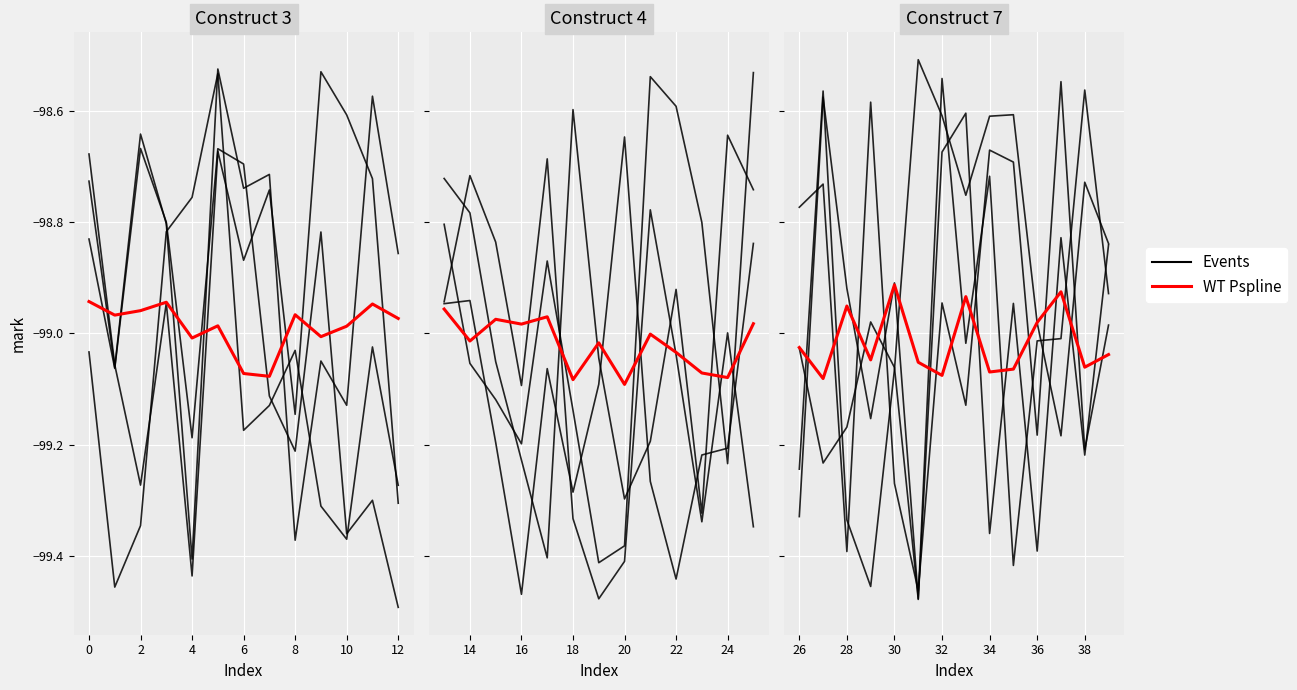

True or false: Events has a value of -98.6 at 0.

True